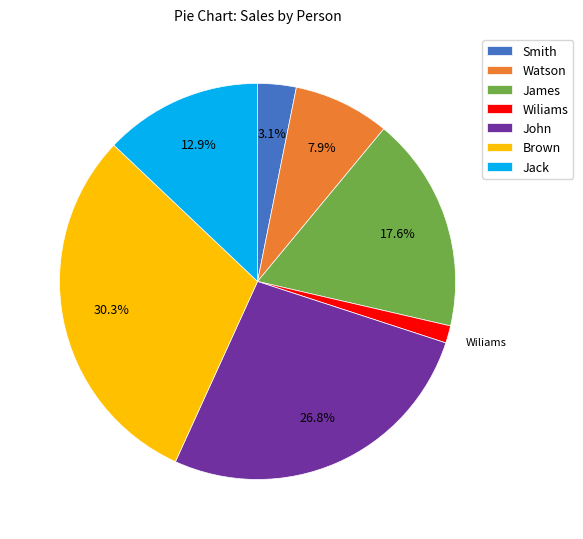

How many slices are in this pie chart?

7